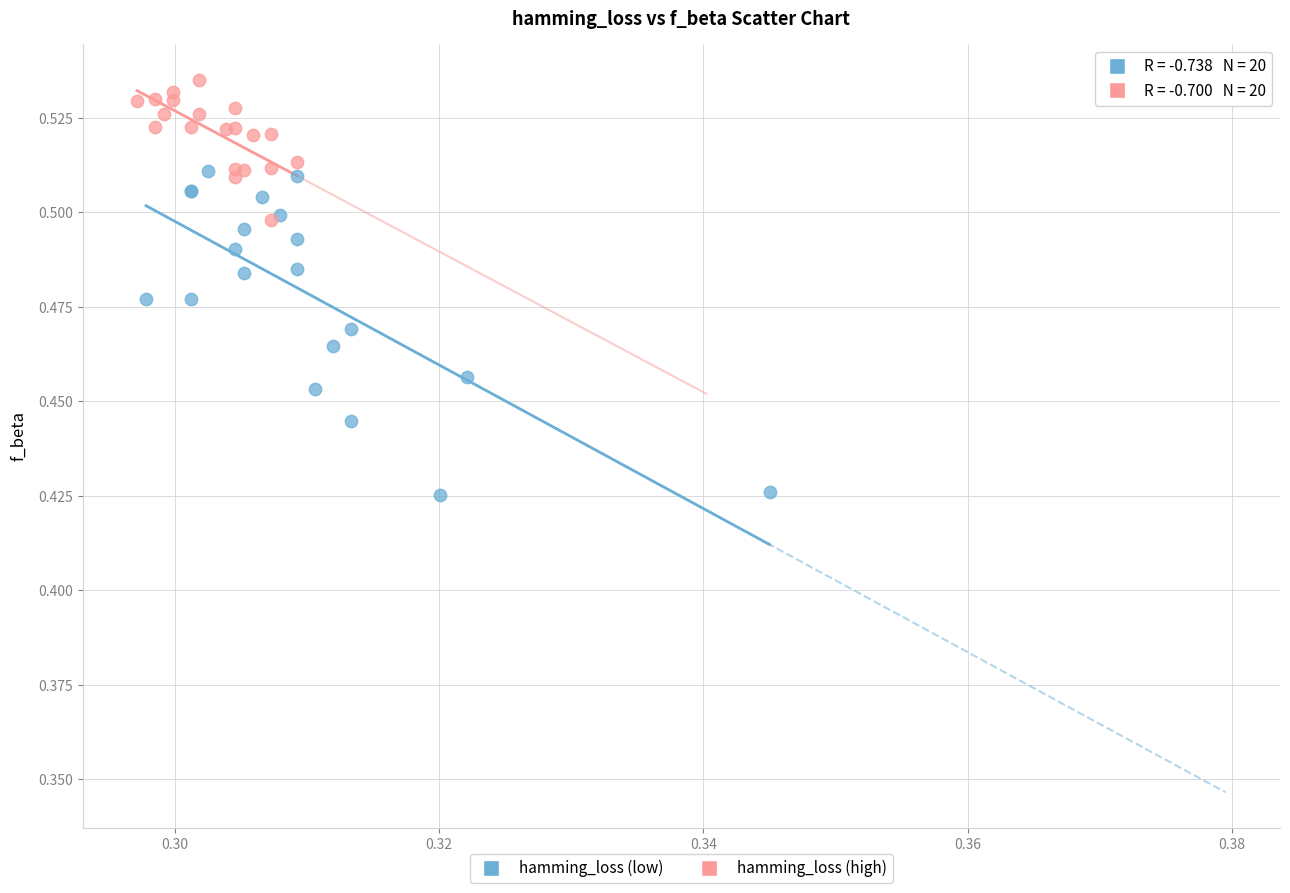

What are all the series names shown in the legend?

hamming_loss (low), hamming_loss (high)